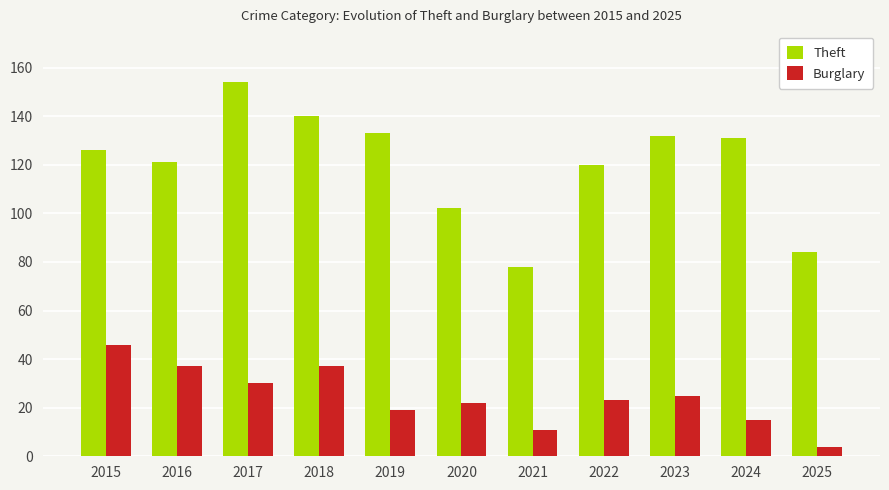

What is the difference between the highest and lowest values at 2017?

124